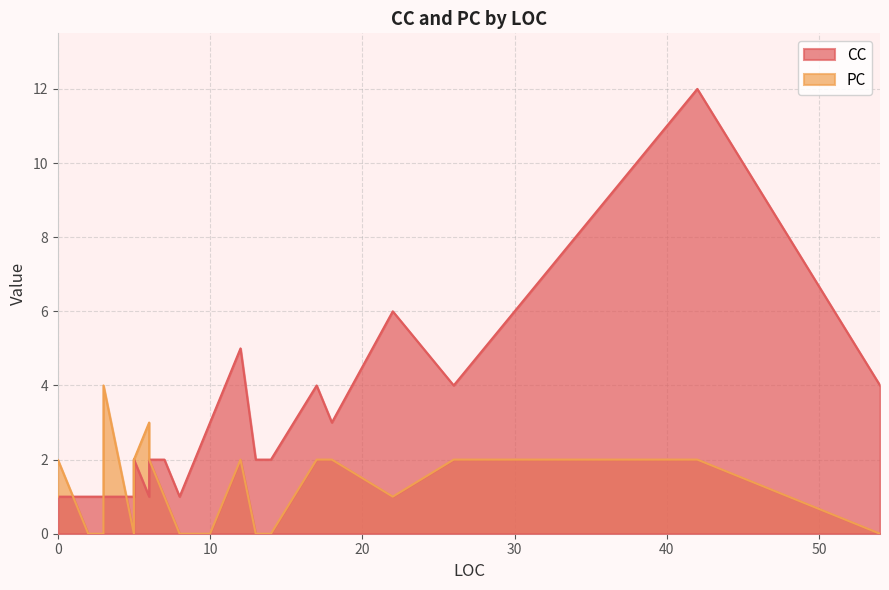

What is the label of the 29th point from the right?

3